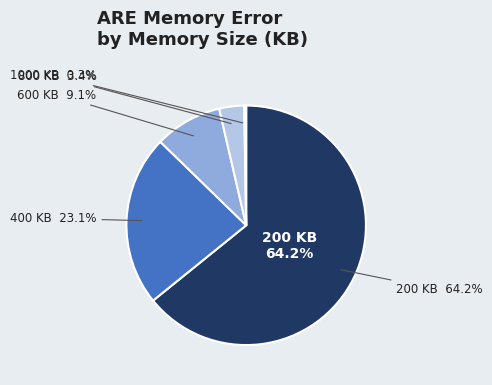

Does 200 account for over 50% of the chart?

Yes